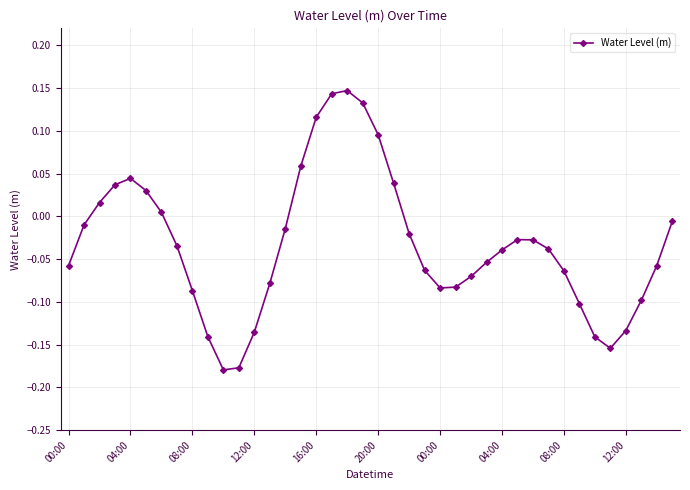

How many interior local valleys (lower than both neighbors) does the data have?

3